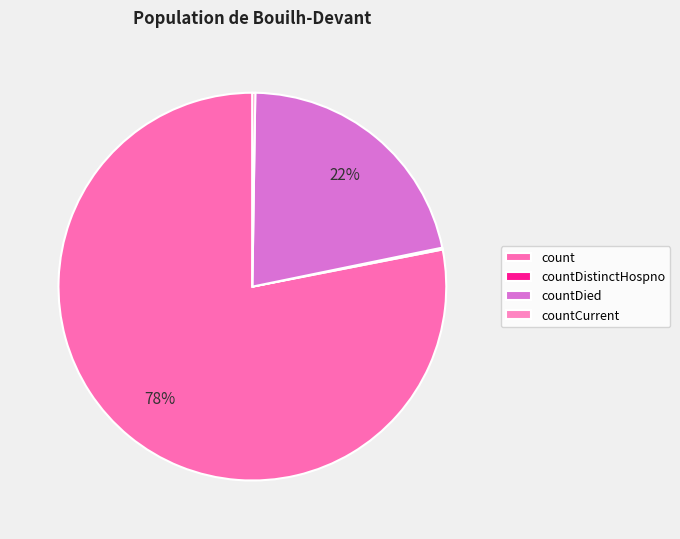

To the nearest percent, what is the difference between the largest and smallest slice percentages?

78%